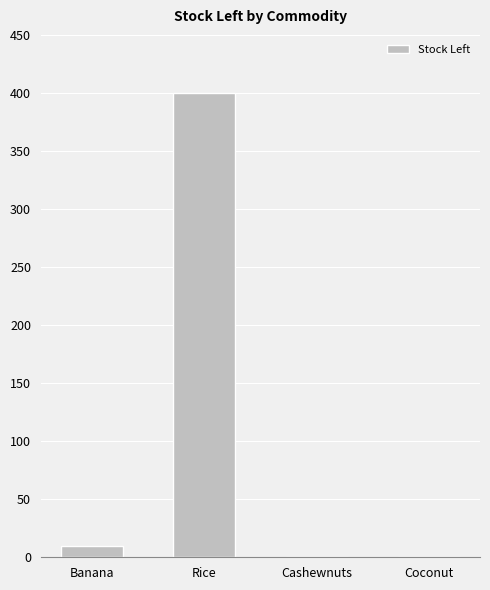

Reading left to right, list all the values displayed in this chart.

10	400	0	0